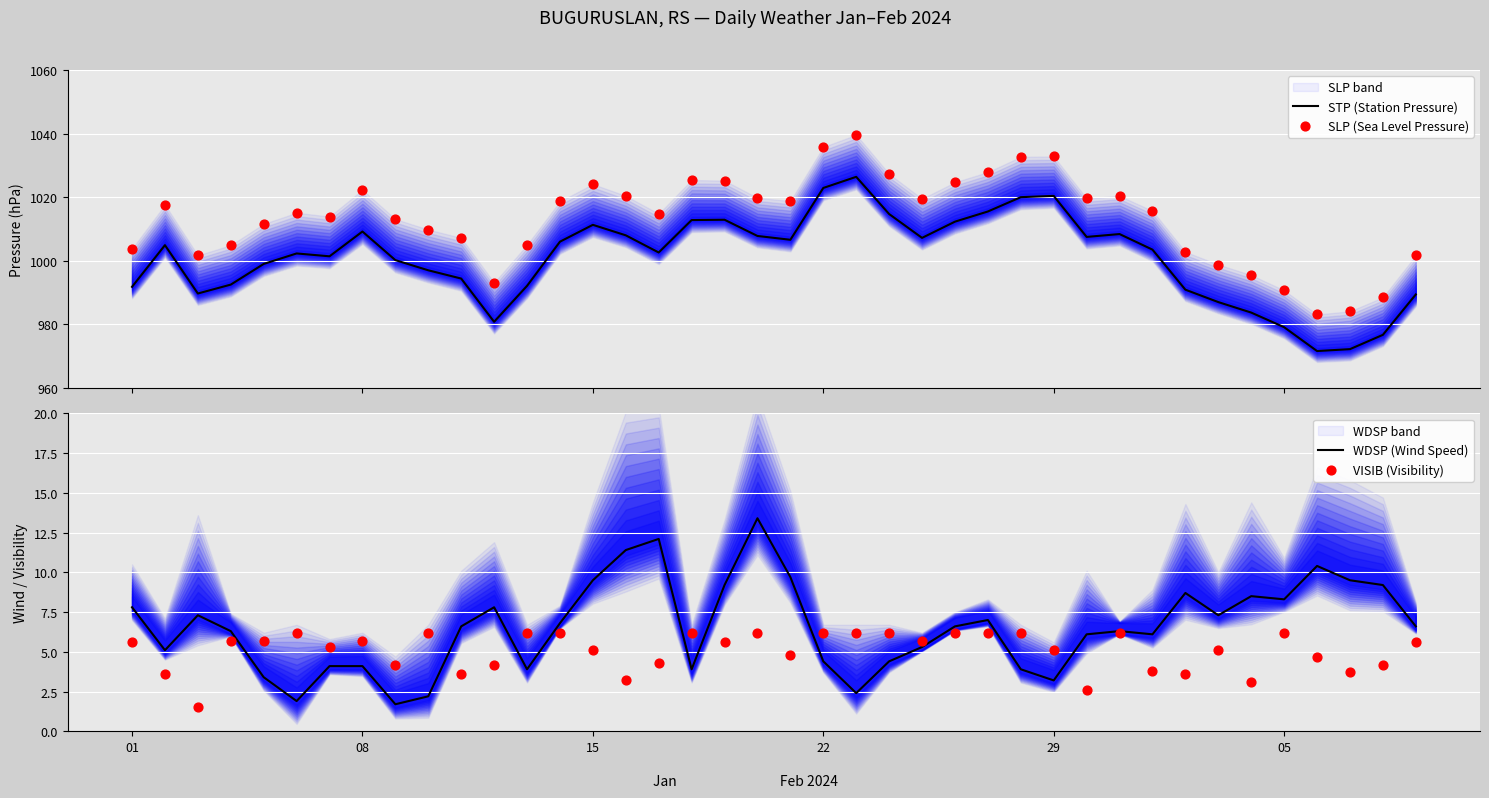

What is the lowest value of the STP (Station Pressure) series?

971.6